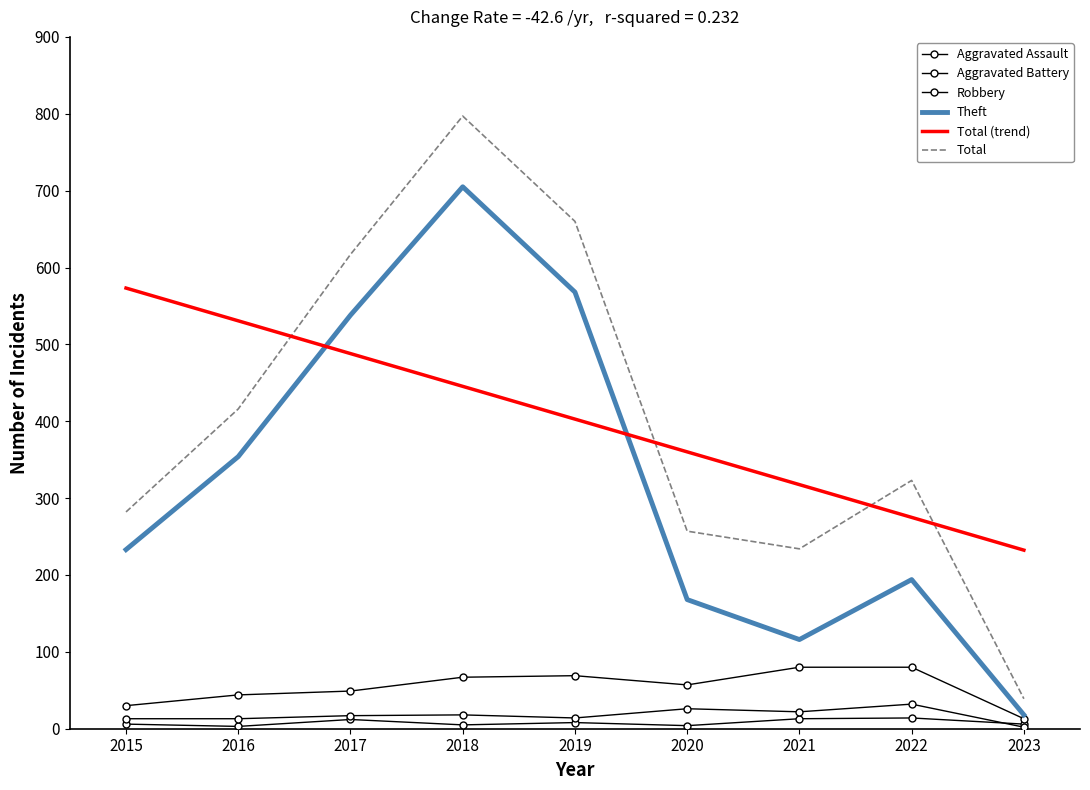

What are all the series names shown in the legend?

Aggravated Assault, Aggravated Battery, Robbery, Theft, Total (trend), Total